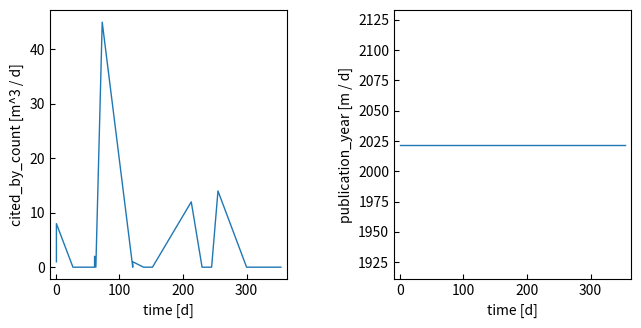

What is the difference between the highest and lowest values at 0?

2014